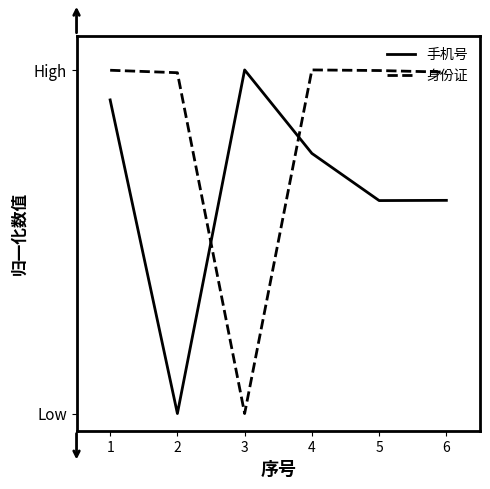

What is the value of the 手机号 point at the 4th from the left?

0.8